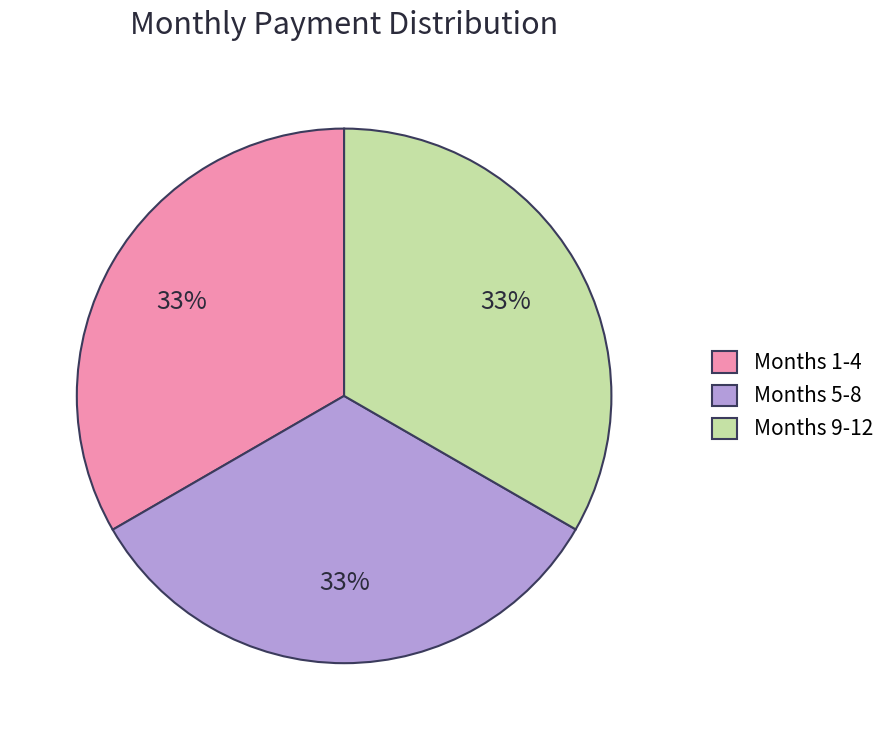

Is it true that Months 1-4 is 24% of the pie?

False